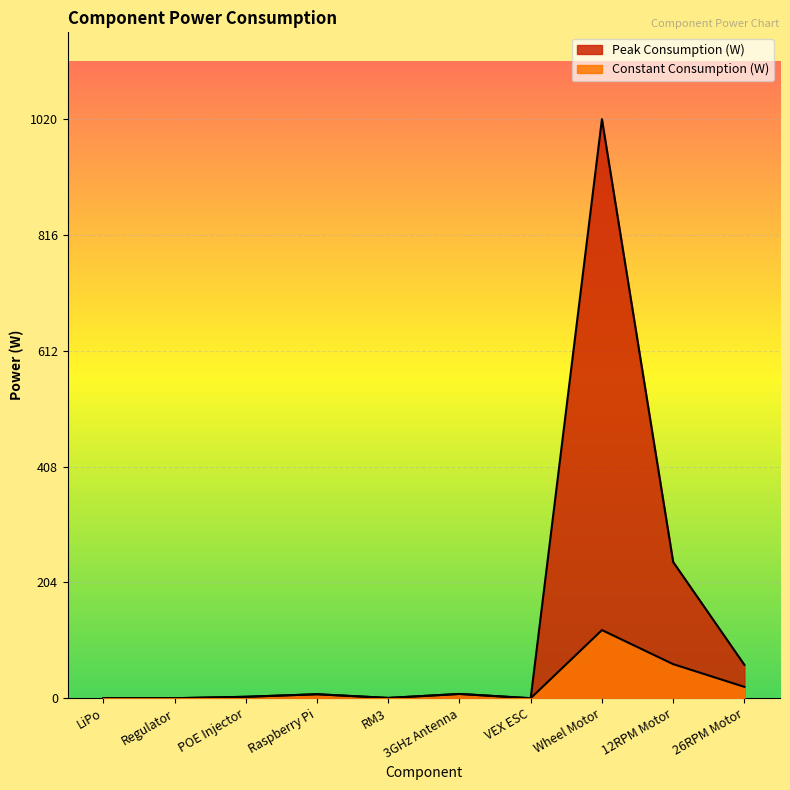

What is the label of the 6th point from the right?

RM3